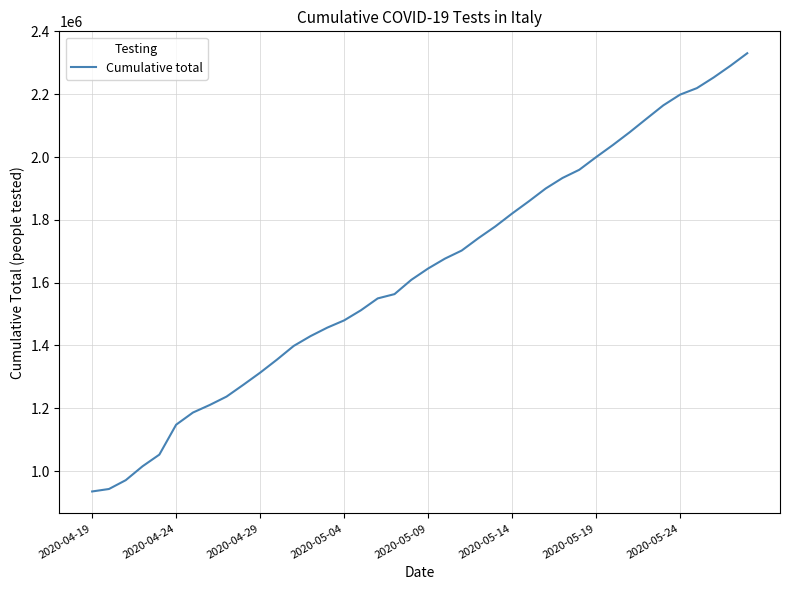

What is the difference between the maximum and minimum values?

1395079